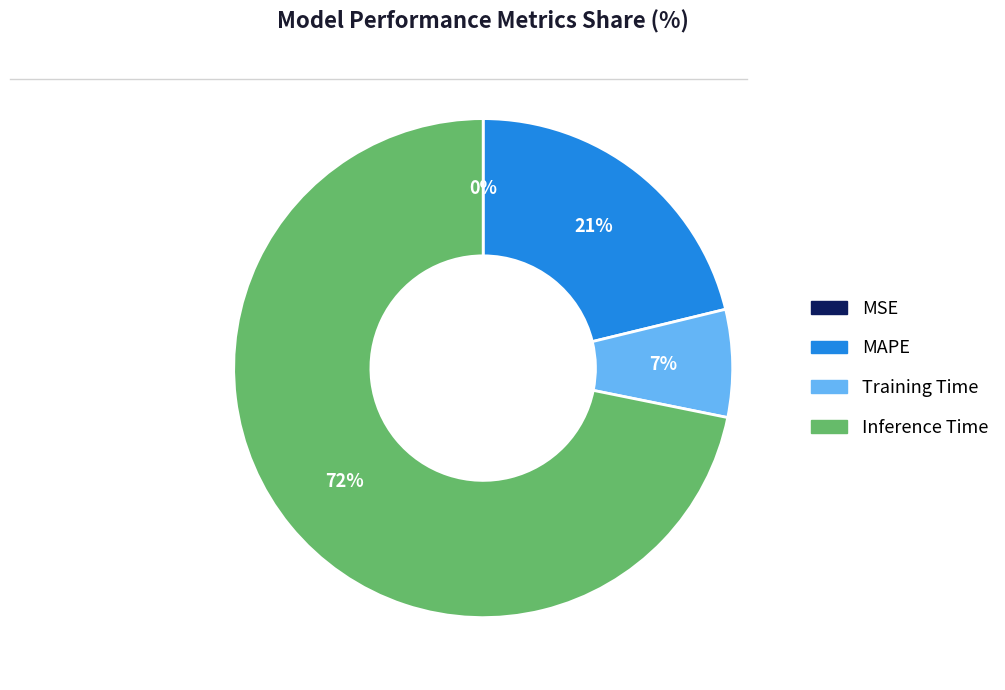

To the nearest percent, what is the difference between the Inference Time and Training Time slice percentages?

65%